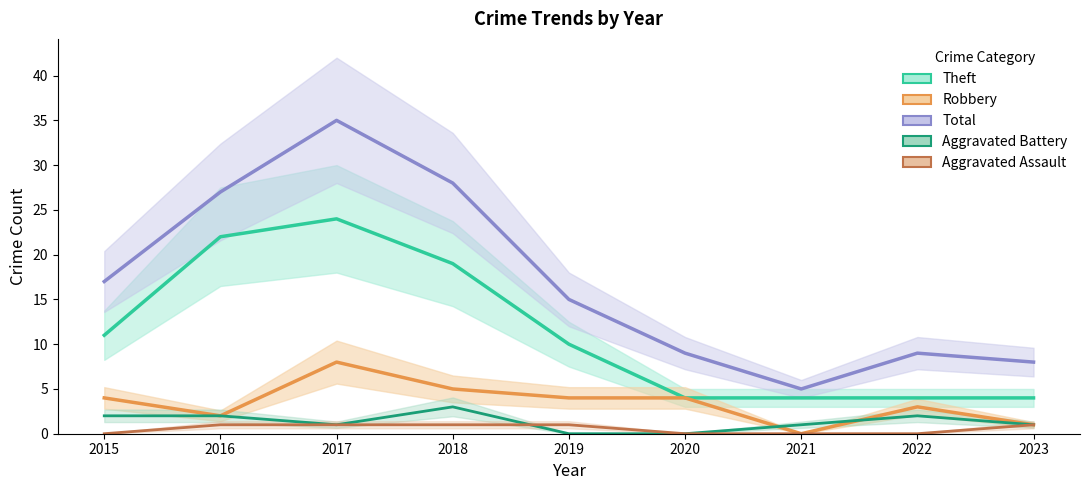

What are all the series names shown in the legend?

Theft, Robbery, Total, Aggravated Battery, Aggravated Assault